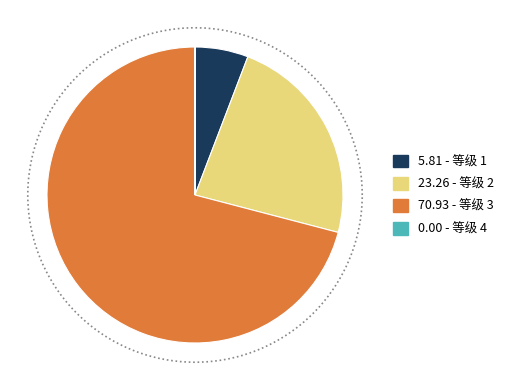

What is the largest slice in the pie chart?

3